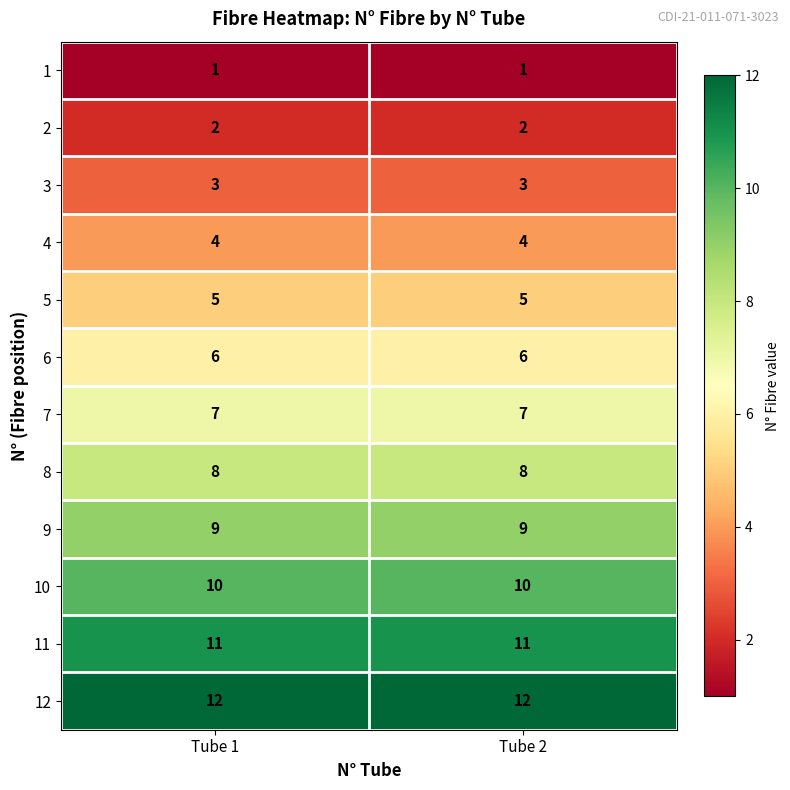

What is the lowest value of the 12 series?

12